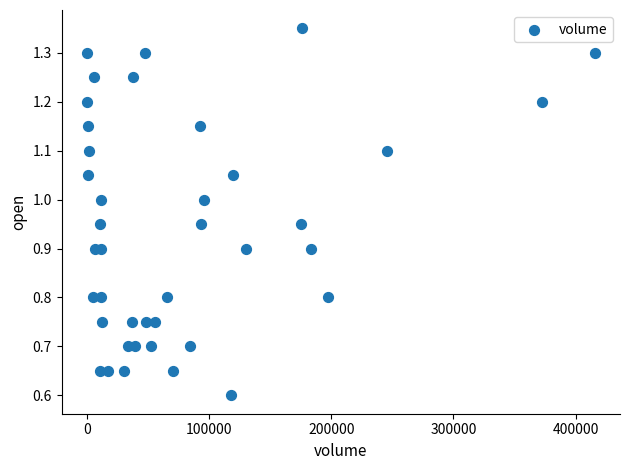

What Y value in the scatter plot is closest to 0?

0.6